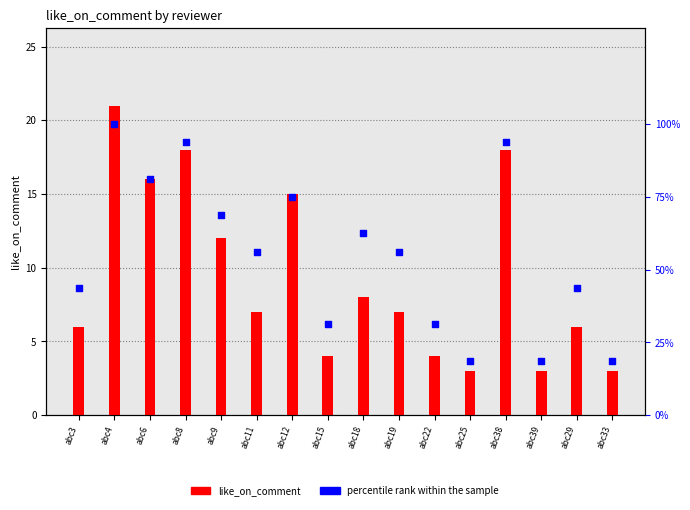

What are all the series names shown in the legend?

like_on_comment, percentile rank within the sample